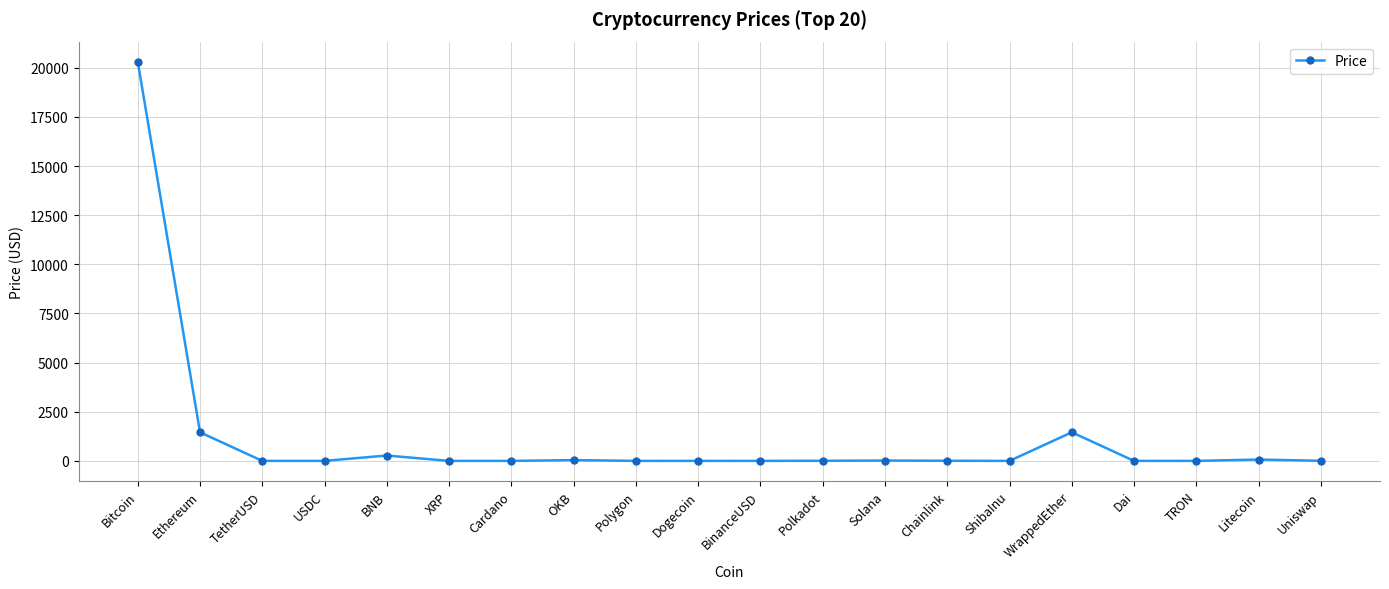

The value at WrappedEther is 1455.8. True or false?

True